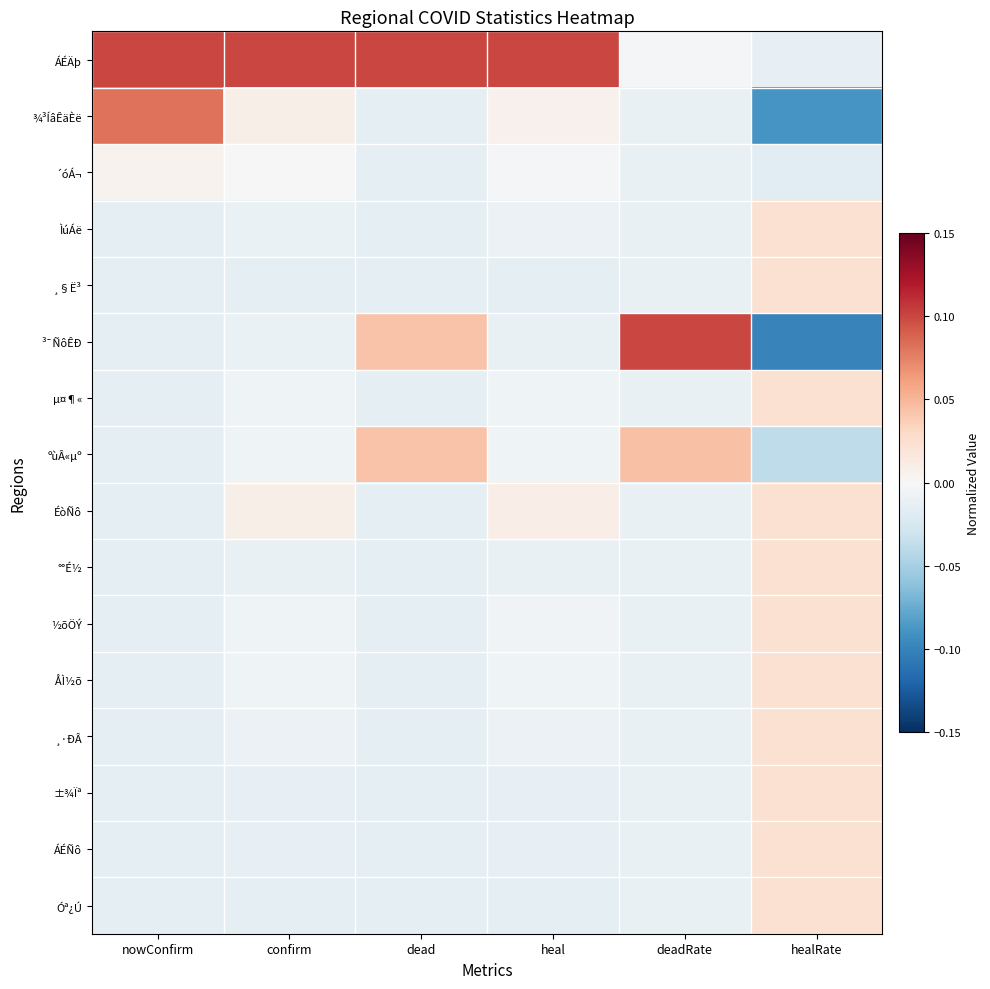

At which category is the sum across all series the highest?

dead